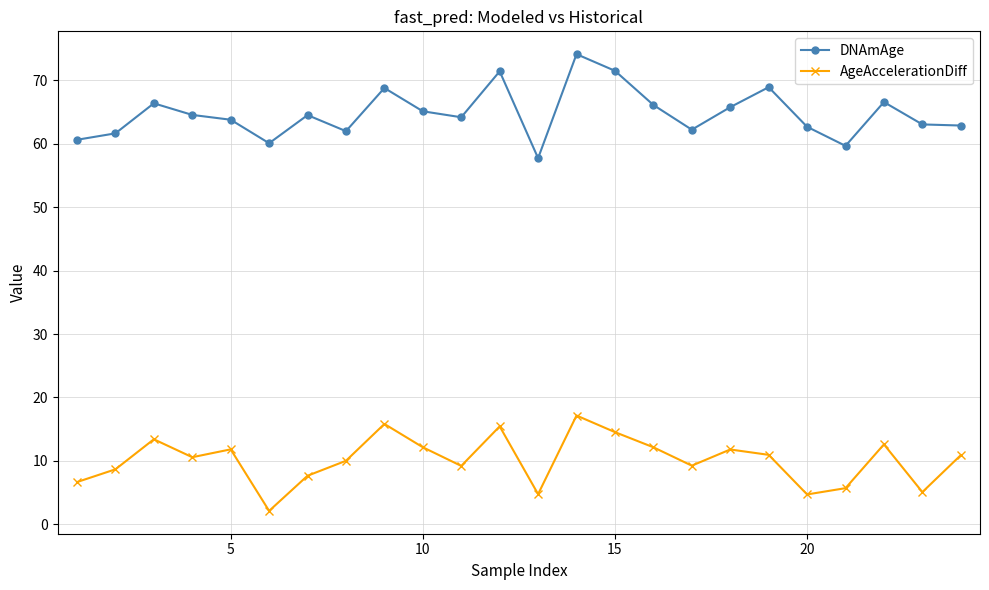

True or false: DNAmAge and AgeAccelerationDiff intersect in this chart.

False